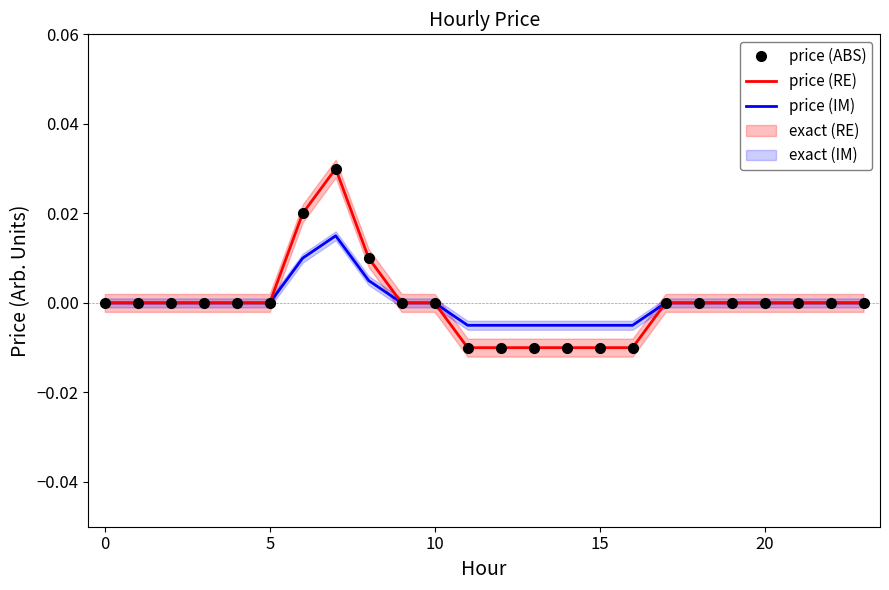

How many interior local peaks does the price (ABS) series have?

1